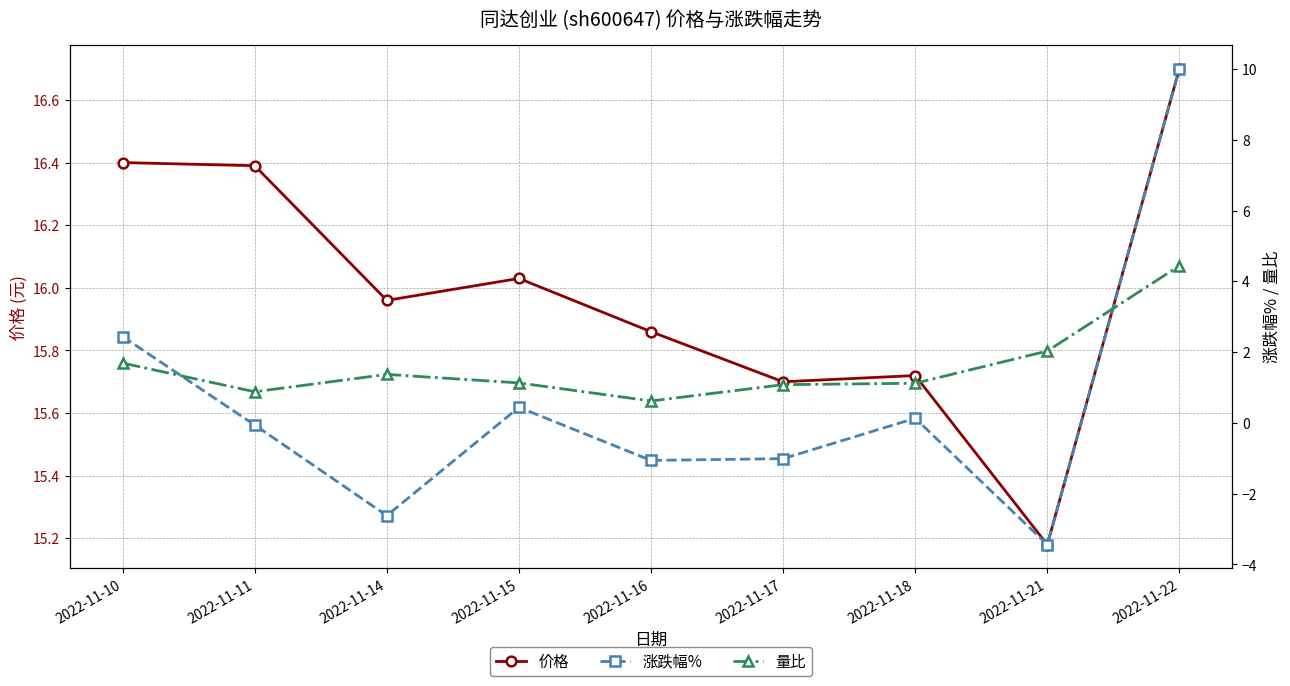

What is the difference between the maximum and minimum values in the 价格 series?

1.5